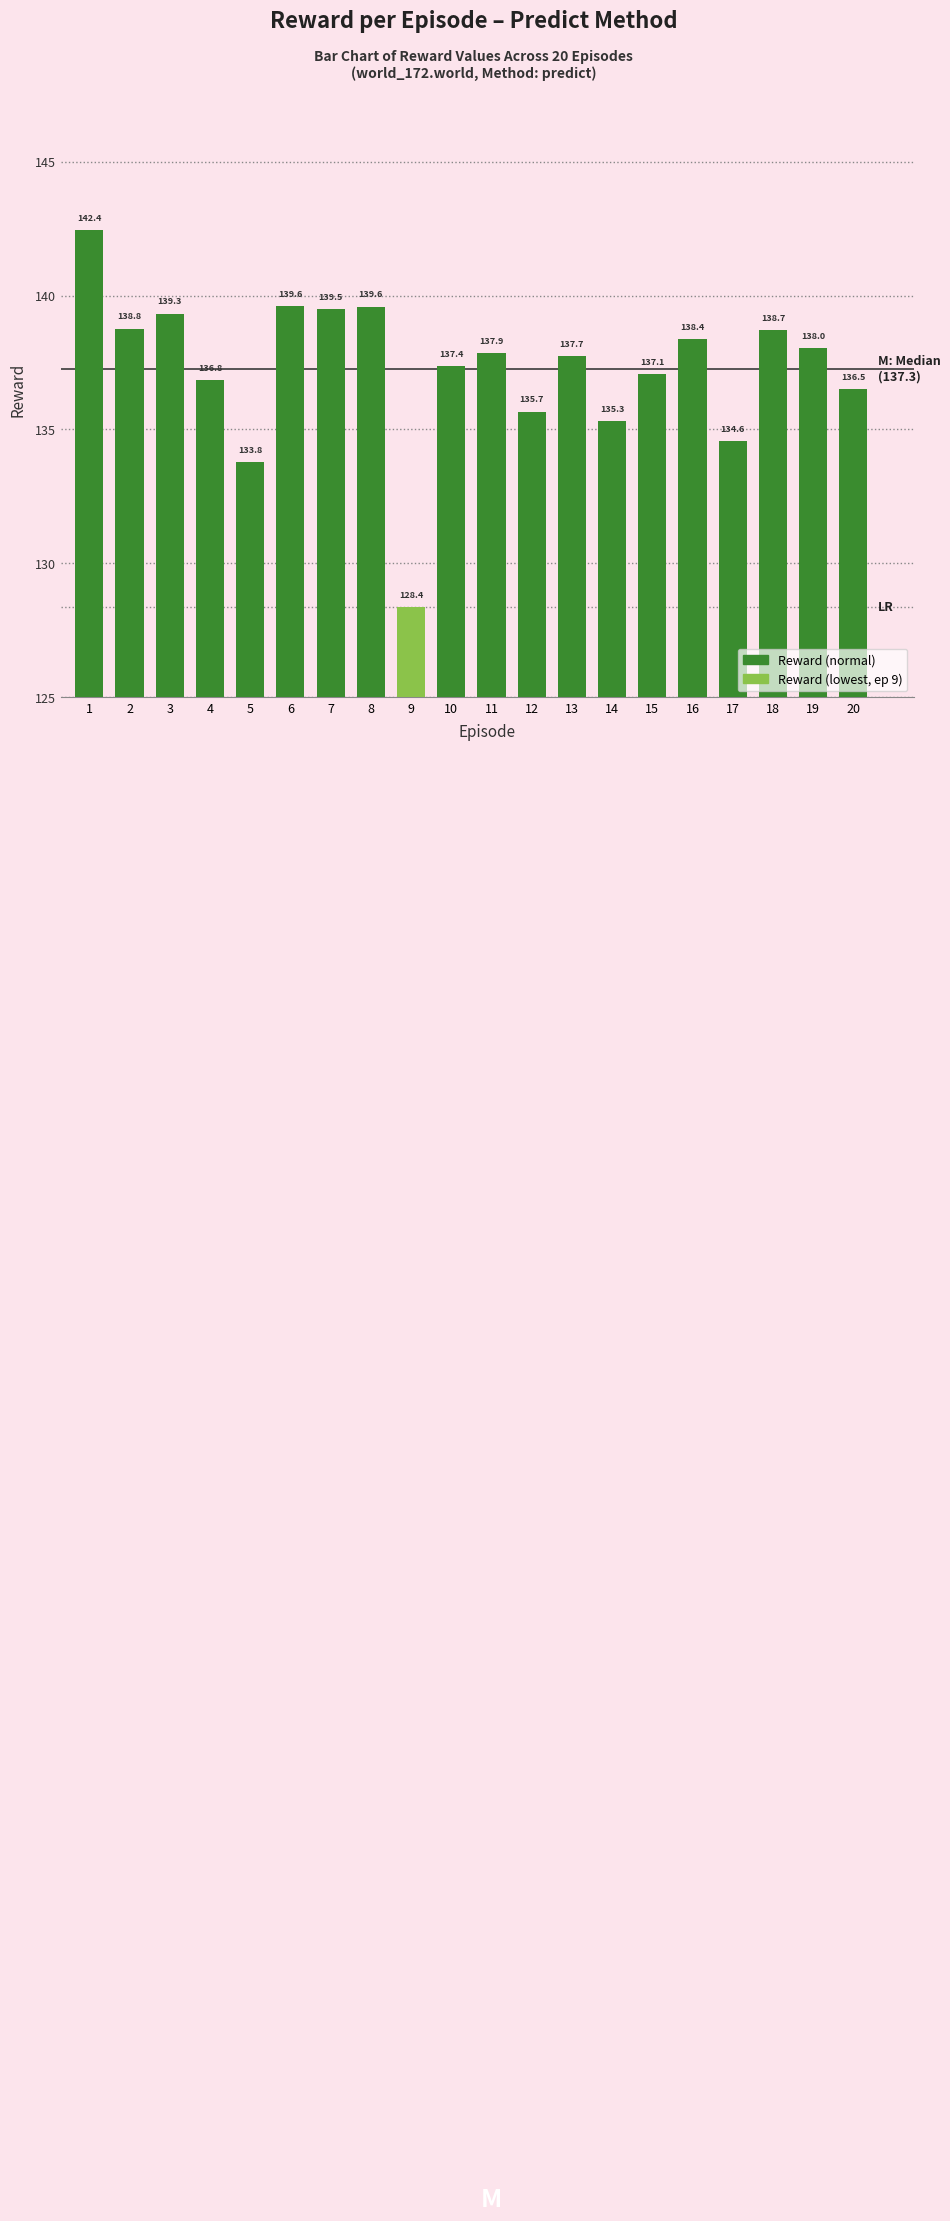

What is the change in value from 7 to 12?

-3.8